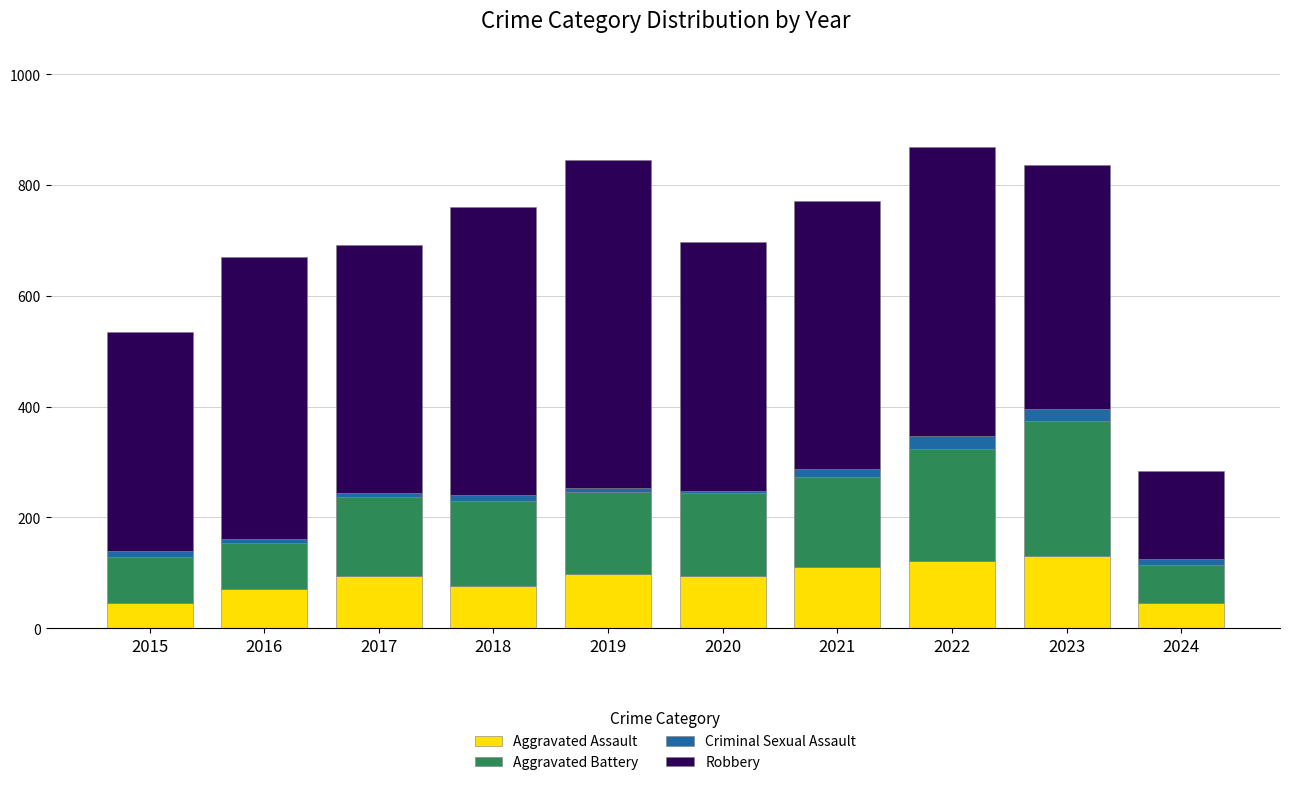

Is it true that Aggravated Assault equals 59 at 2023?

False